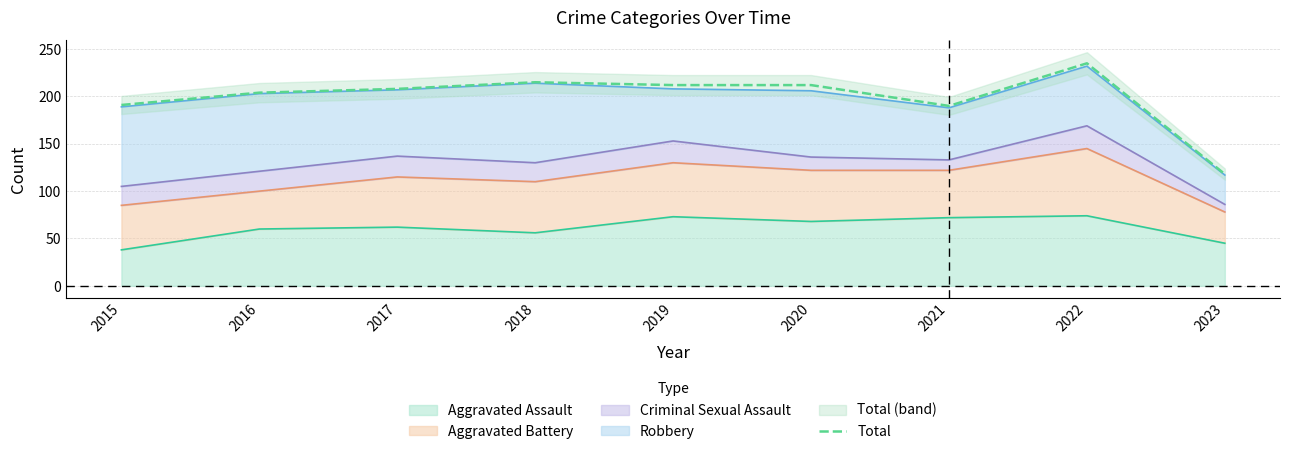

Rank the categories by value from lowest to highest.

2023, 2021, 2015, 2016, 2017, 2019, 2020, 2018, 2022